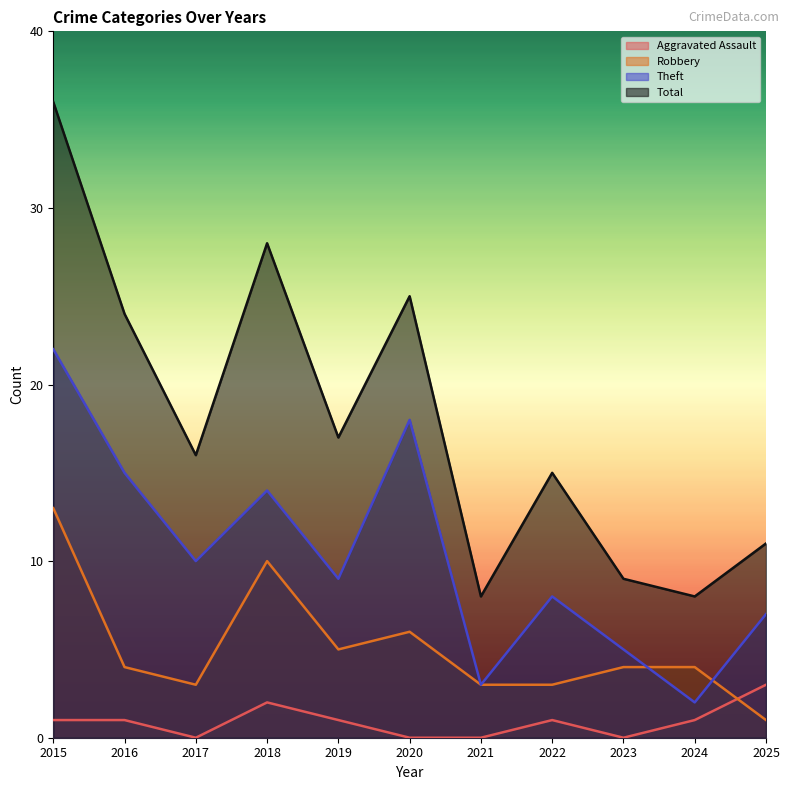

What is the value of the Robbery point at the 7th from the left?

3